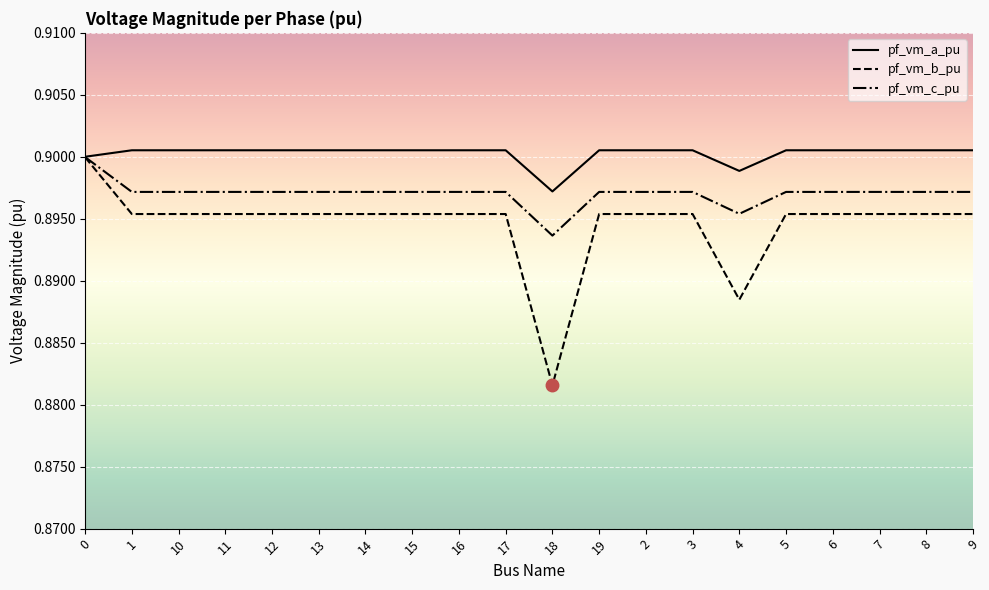

Which category has the lowest value in the pf_vm_b_pu series?

18